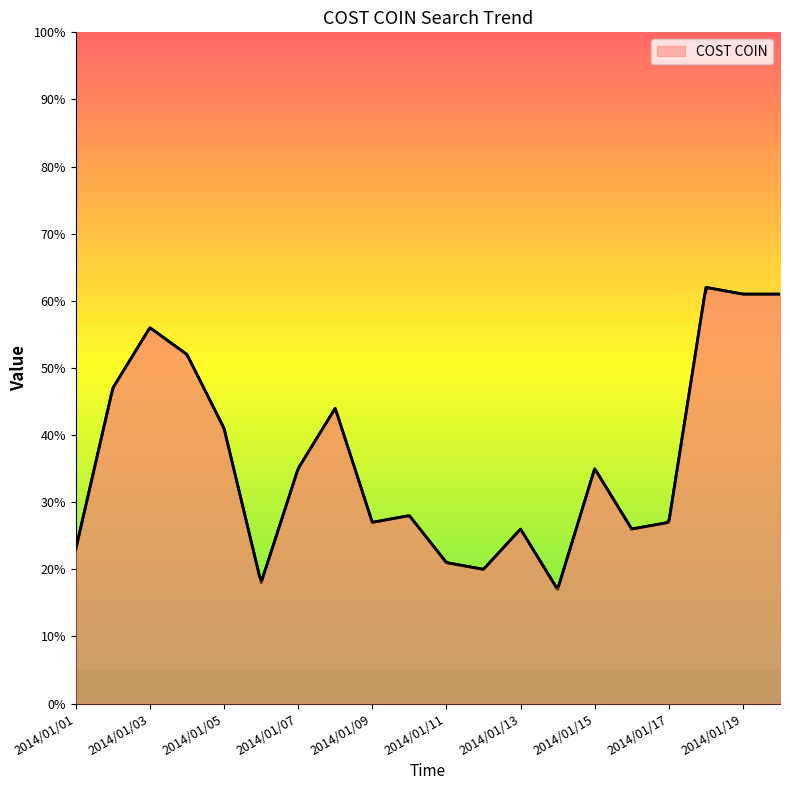

Reading left to right, extract all data points from this chart.

2014/01/01=23	2014/01/02=47	2014/01/03=56	2014/01/04=52	2014/01/05=41	2014/01/06=18	2014/01/07=35	2014/01/08=44	2014/01/09=27	2014/01/10=28	2014/01/11=21	2014/01/12=20	2014/01/13=26	2014/01/14=17	2014/01/15=35	2014/01/16=26	2014/01/17=27	2014/01/18=62	2014/01/19=61	2014/01/20=61